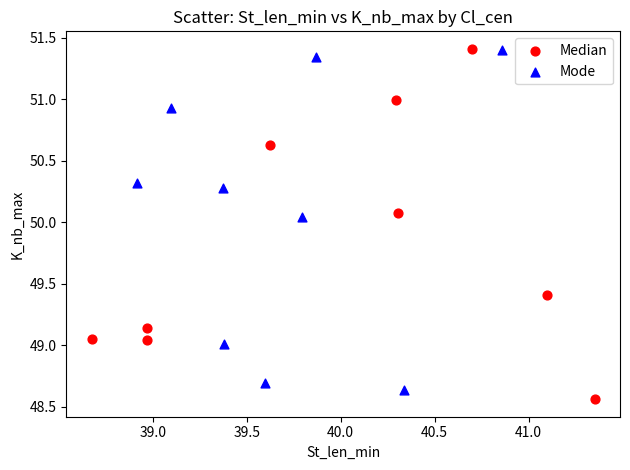

What are all the series names shown in the legend?

Median, Mode